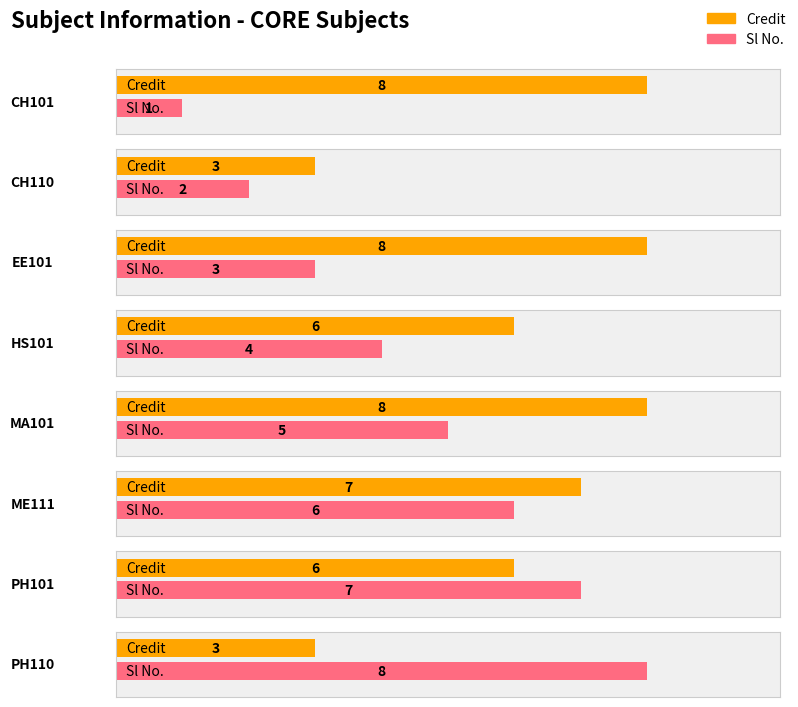

Reading left to right, what are all the values shown in this chart?

Credit: CH101=8	CH110=3	EE101=8	HS101=6	MA101=8	ME111=7	PH101=6	PH110=3
Sl No.: CH101=1	CH110=2	EE101=3	HS101=4	MA101=5	ME111=6	PH101=7	PH110=8